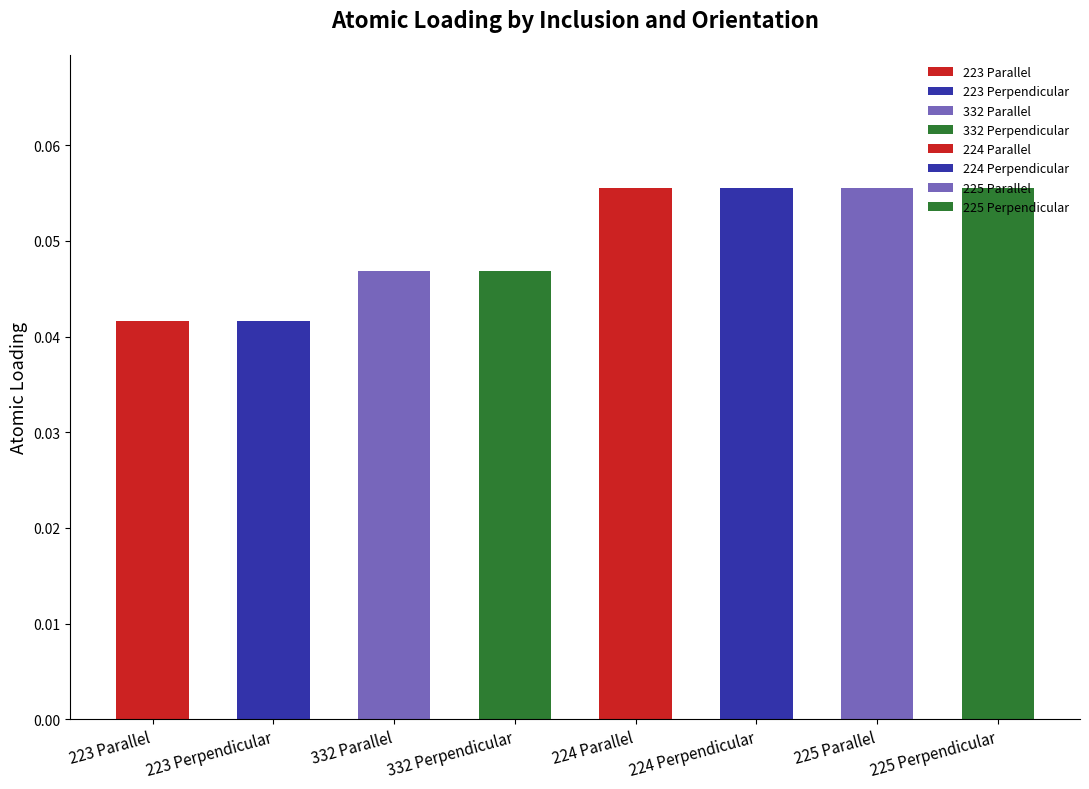

Reading left to right, what are all the values shown in this chart?

0.0	0.0	0.0	0.0	0.1	0.1	0.1	0.1